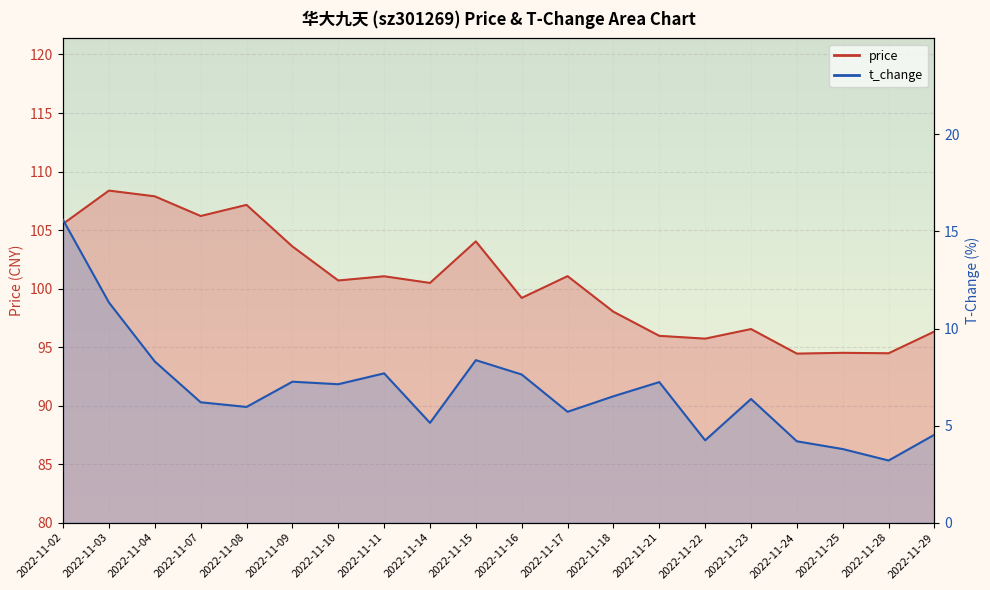

Between 2022-11-08 and 2022-11-28, which series saw the biggest shift?

price